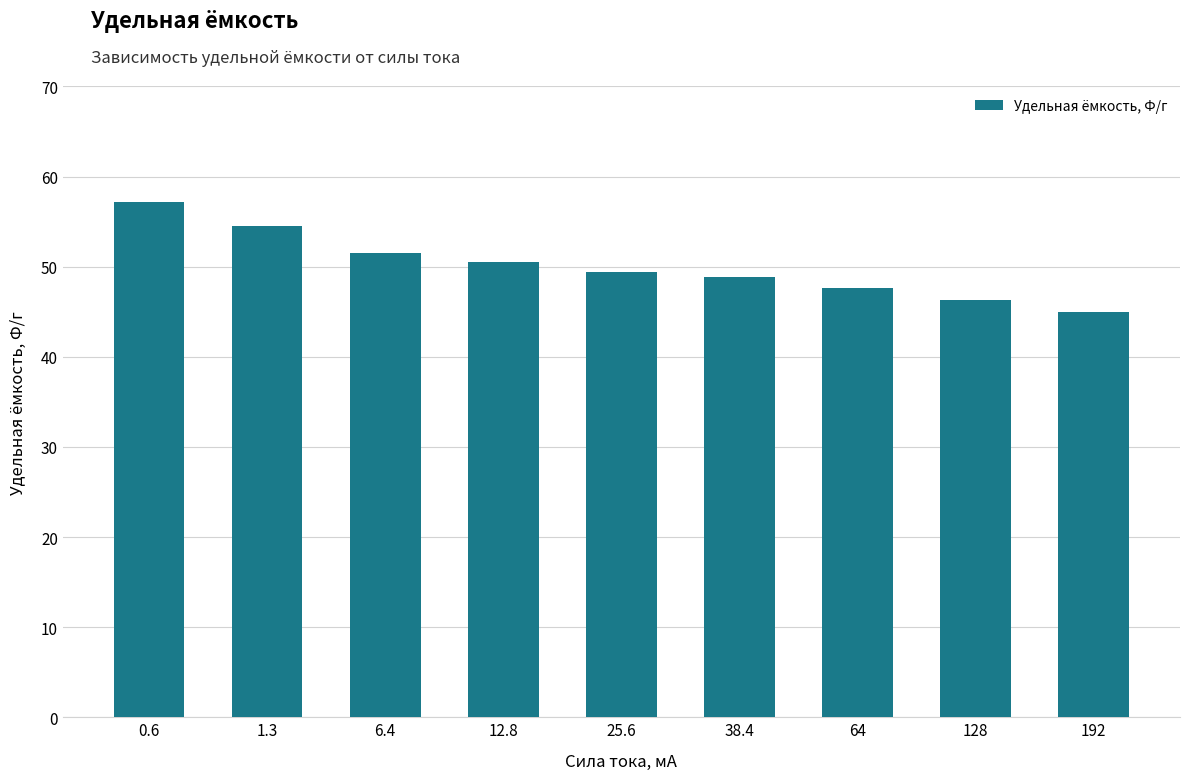

What is the value of the 1st bar from the left?

57.2